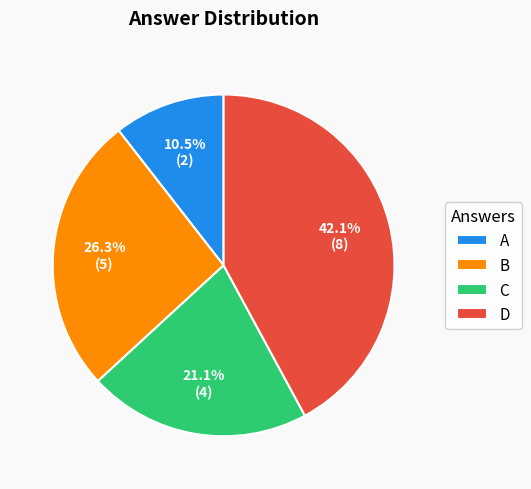

Which category has the smallest portion of the pie?

A